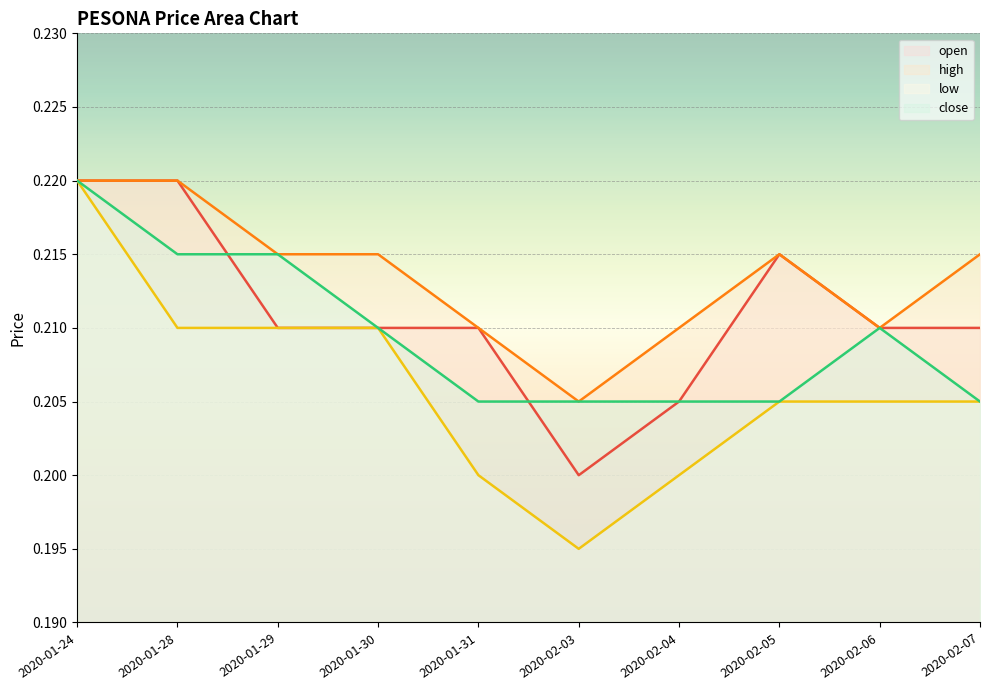

Which series changed the most between 2020-01-29 and 2020-02-05?

close